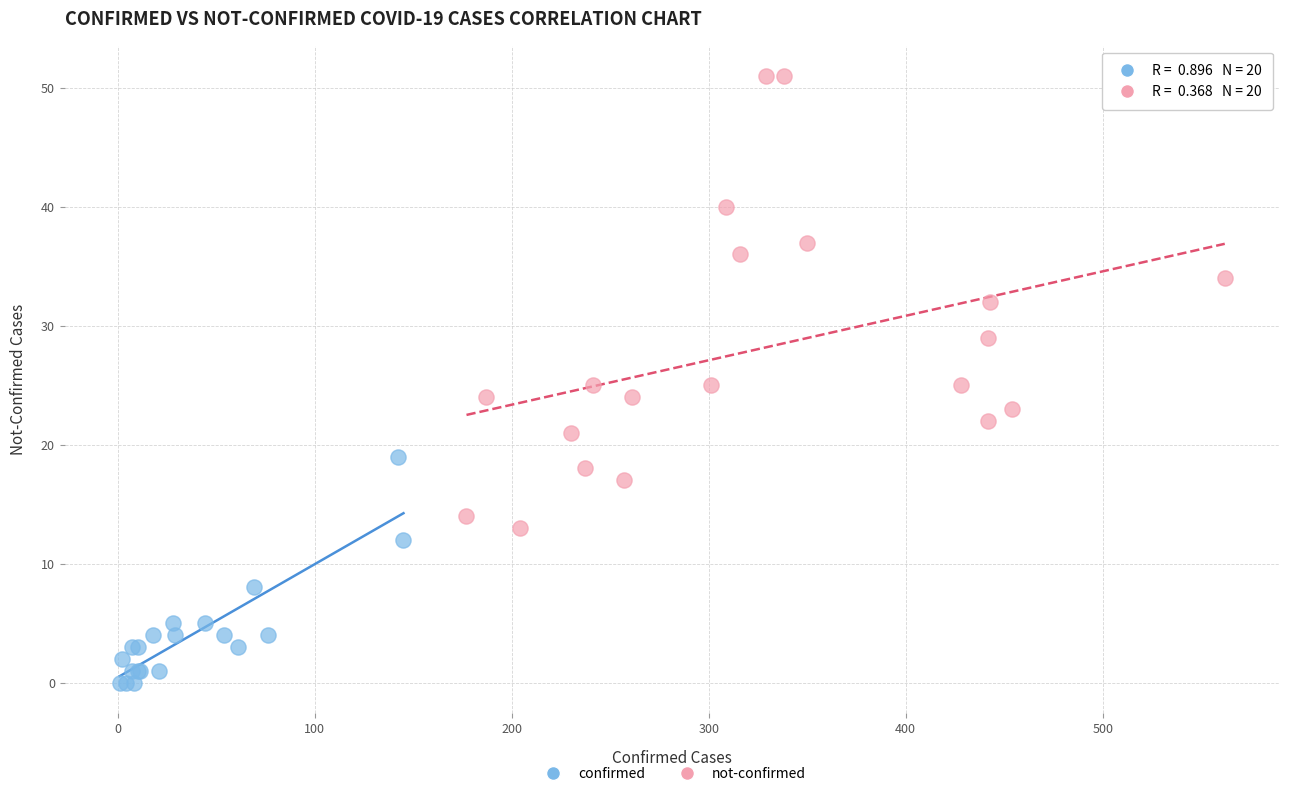

What are all the series names shown in the legend?

confirmed, not-confirmed